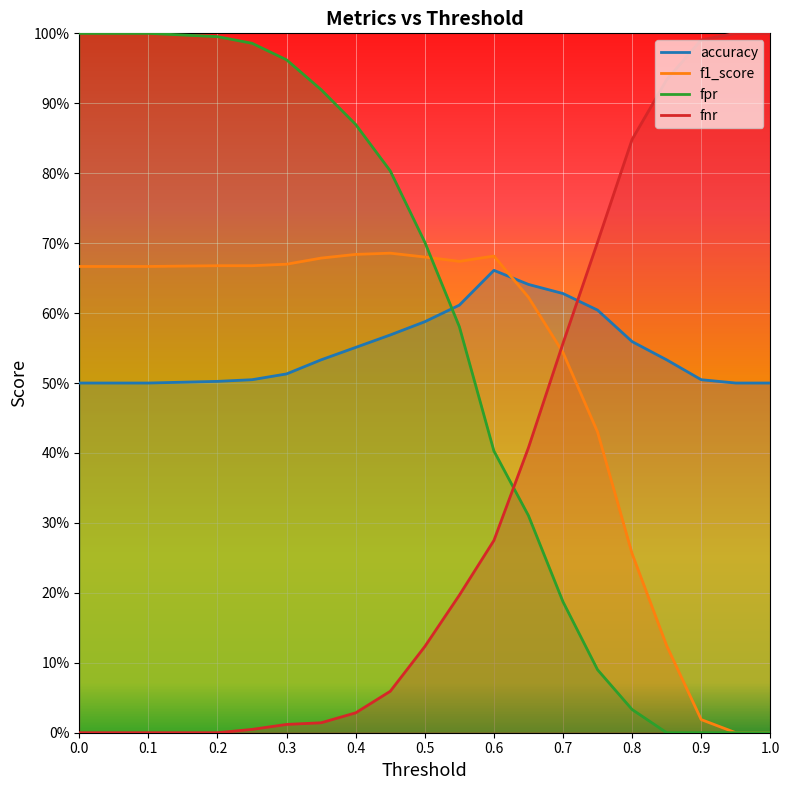

Rank the series by their maximum value, from highest to lowest.

fpr, fnr, f1_score, accuracy